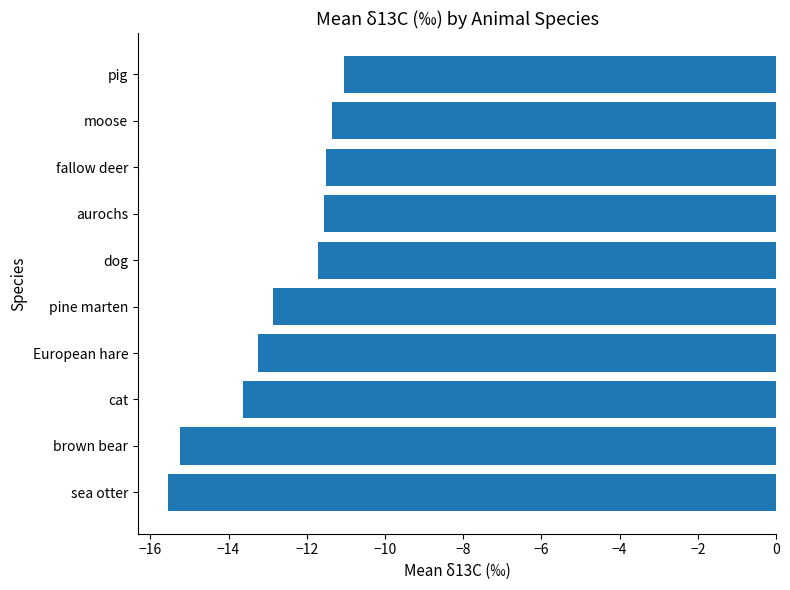

The value at brown bear is -15.2. True or false?

True